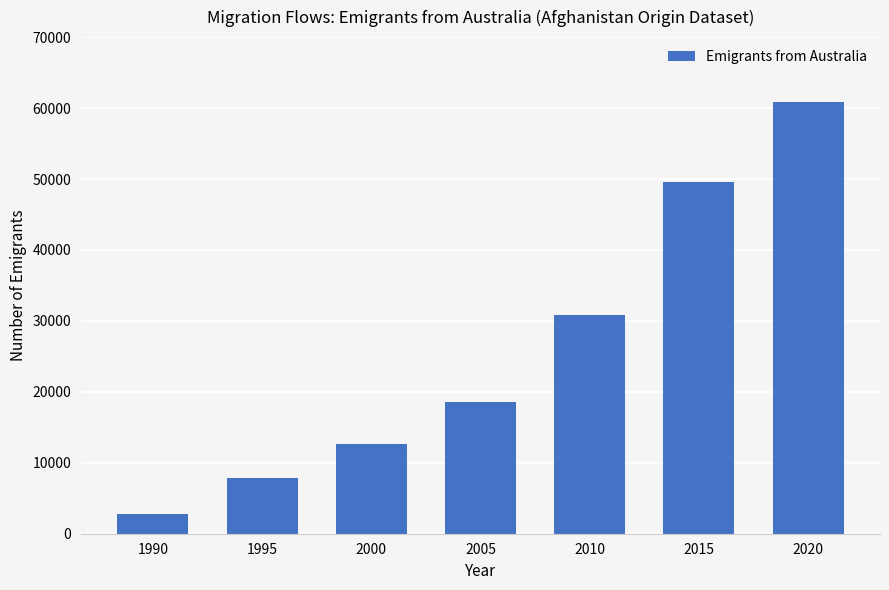

Which has a higher value, 2000 or 2010?

2010